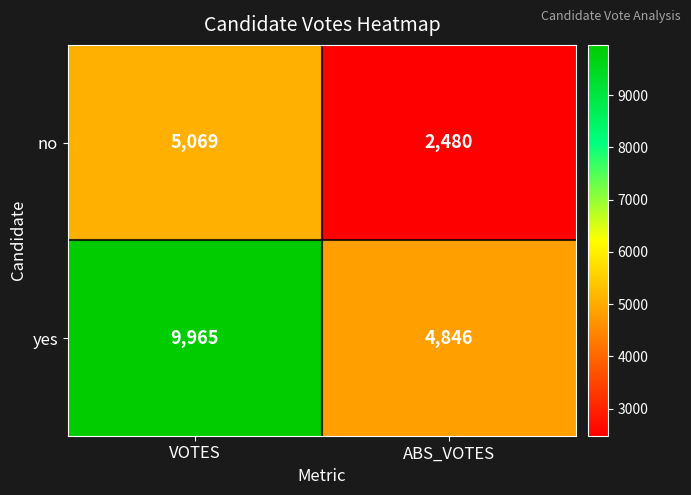

Reading left to right, list all the values displayed in this chart.

no: 5069	2480
yes: 9965	4846